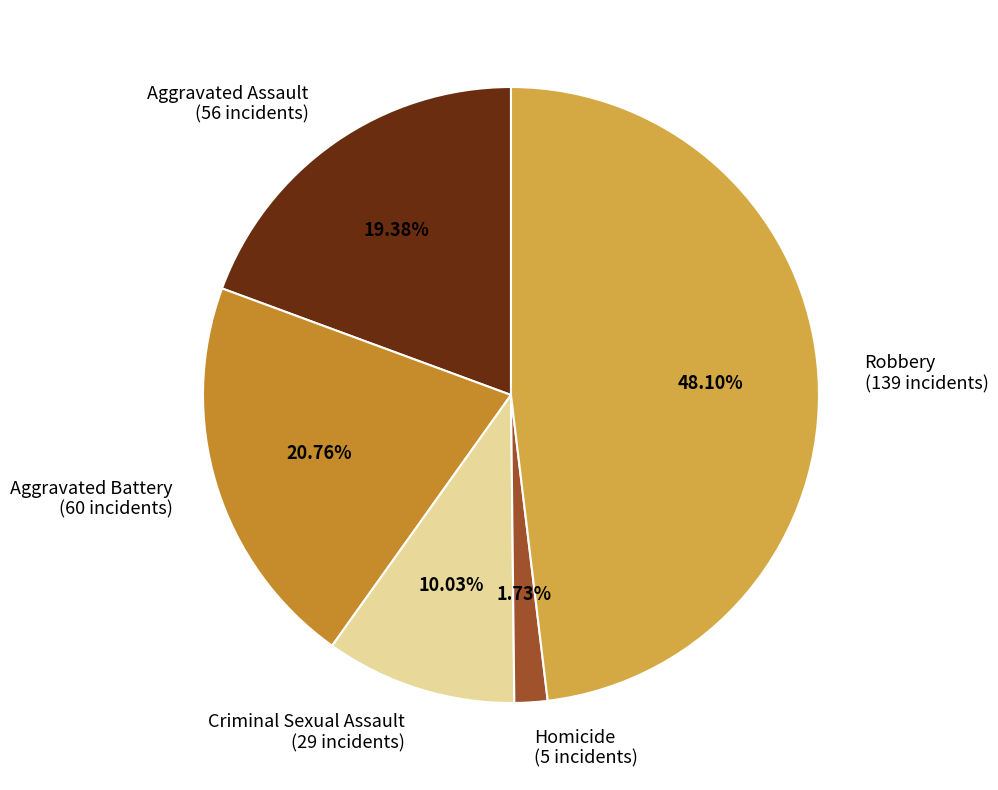

What is the largest slice in the pie chart?

Robbery